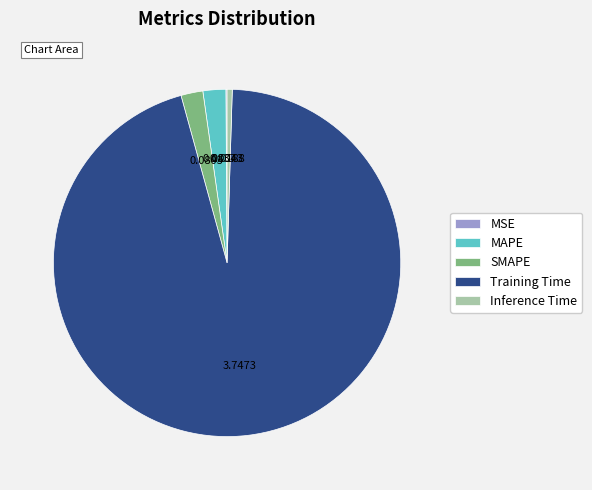

Which category accounts for the majority?

Training Time